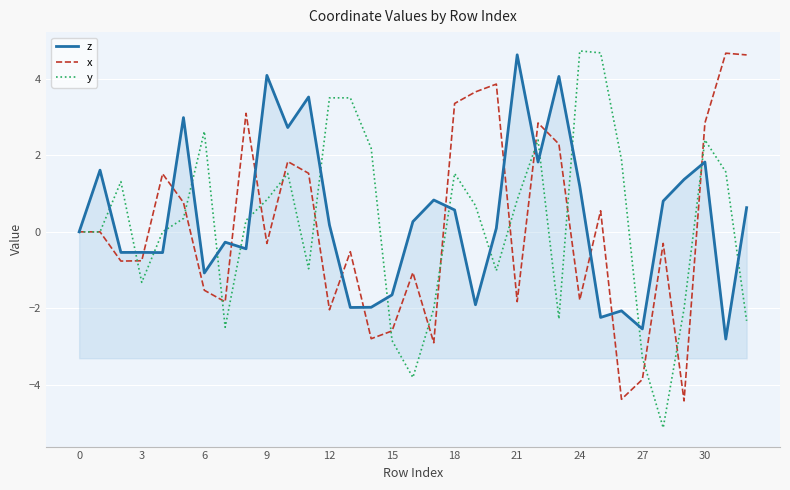

What is the minimum value shown in the chart?

-5.1